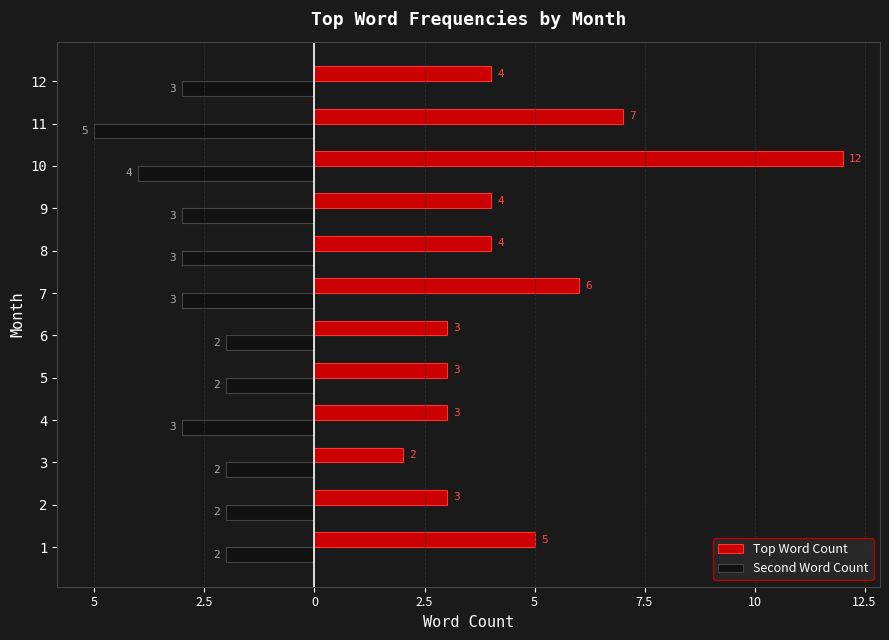

What are all the series names shown in the legend?

Top Word Count, Second Word Count